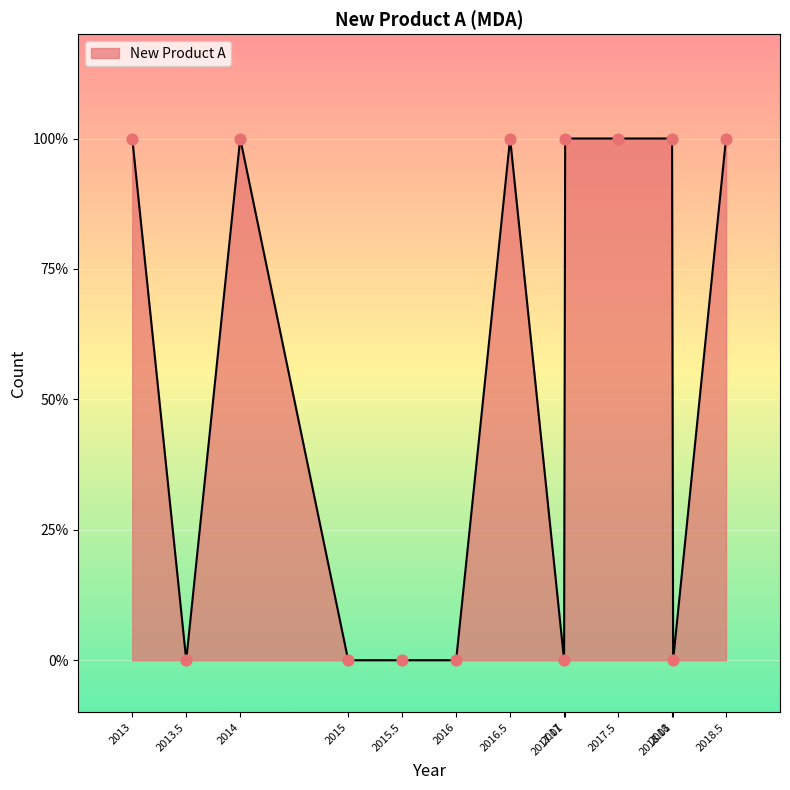

Which has a higher value, 2018.5 or 2017.5?

2018.5